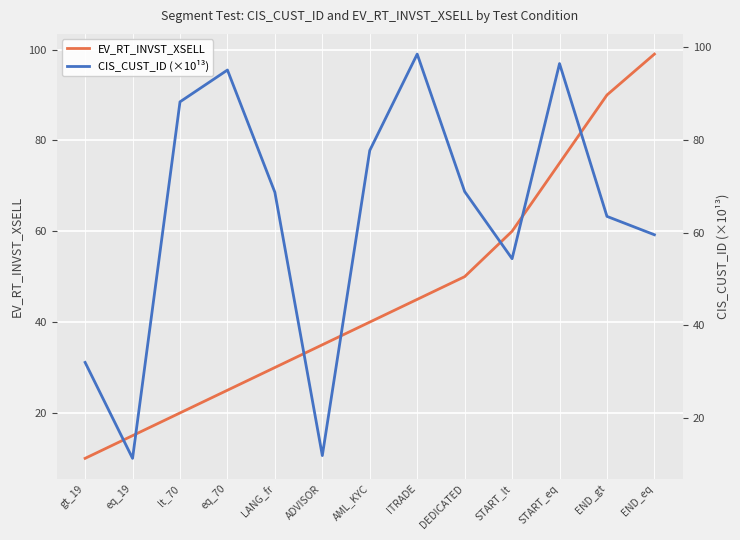

Which series has the largest range (max minus min)?

EV_RT_INVST_XSELL